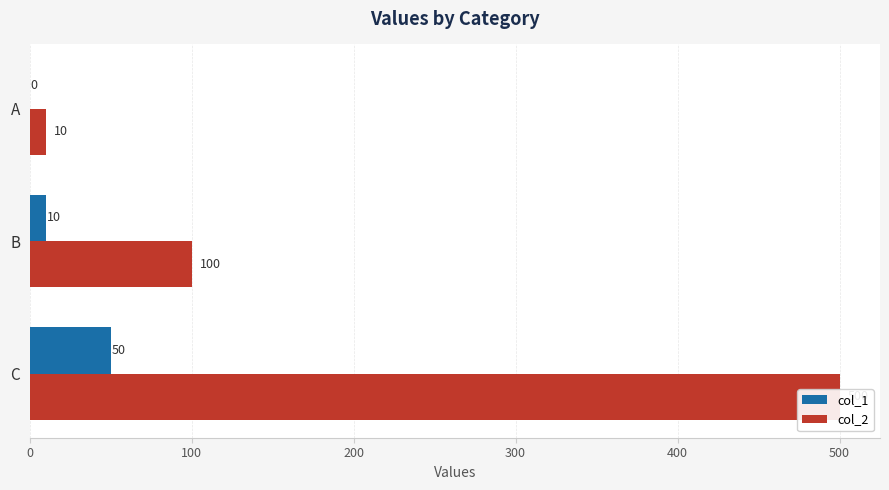

What are all the series names shown in the legend?

col_1, col_2